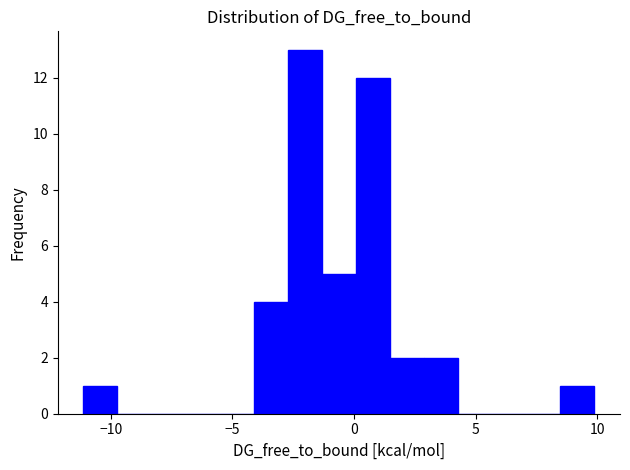

Read against the x-axis, roughly where is the centre of the tallest bar?

-2.0